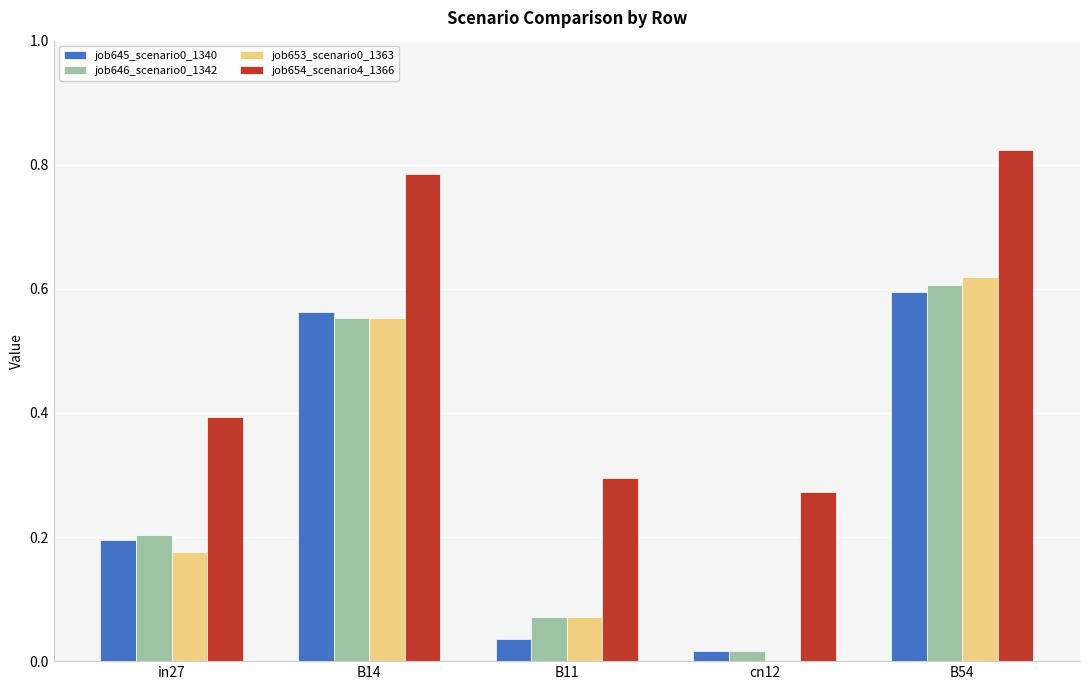

How many values in job653_scenario0_1363 are above zero?

4